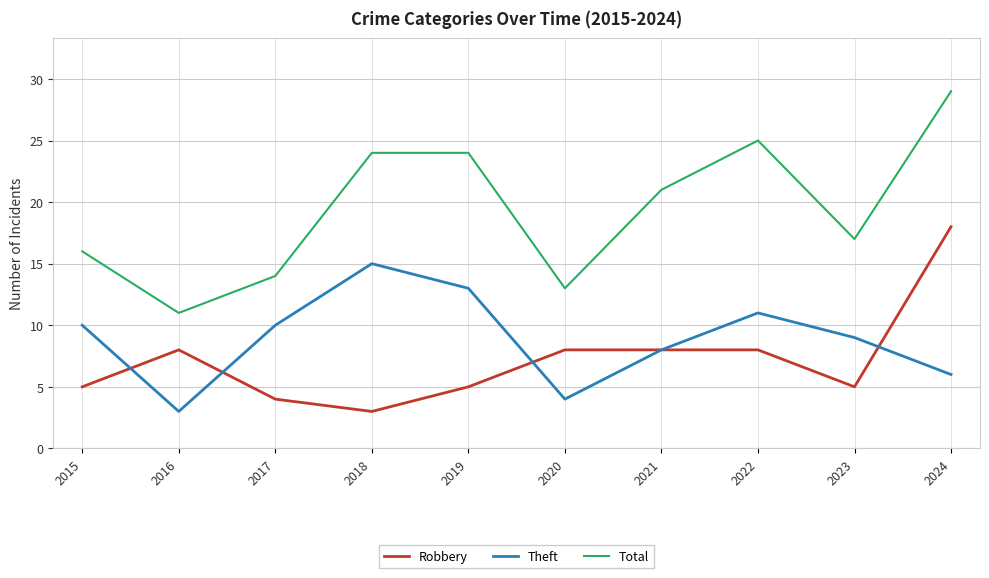

Which series has the largest range (max minus min)?

Total